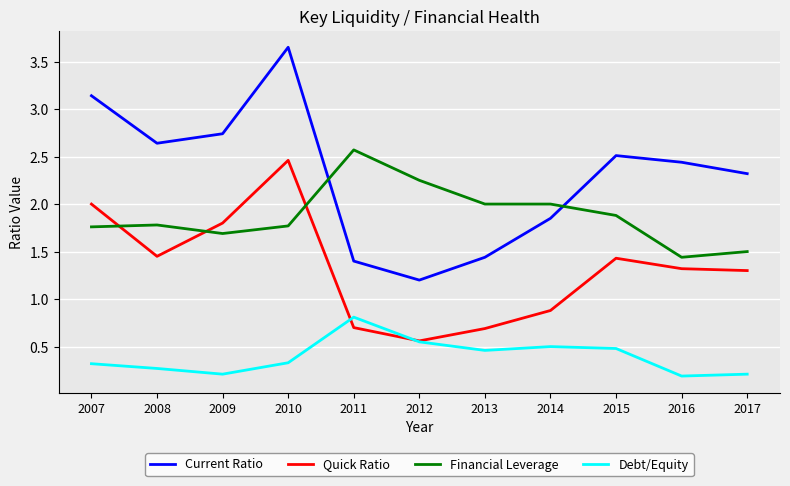

True or false: Debt/Equity has a value of 0.2 at 2016.

True